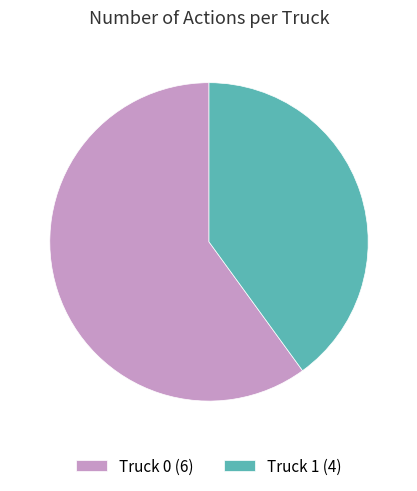

How many slices are in this pie chart?

2